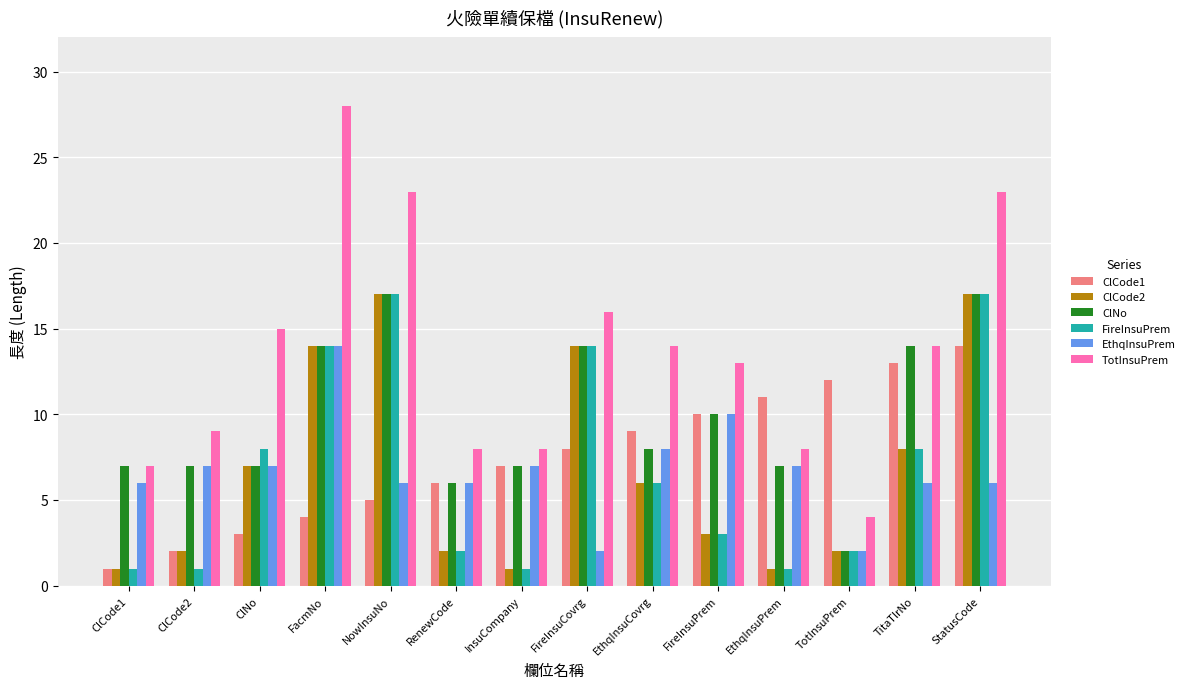

What is the highest value of the ClCode2 series?

17